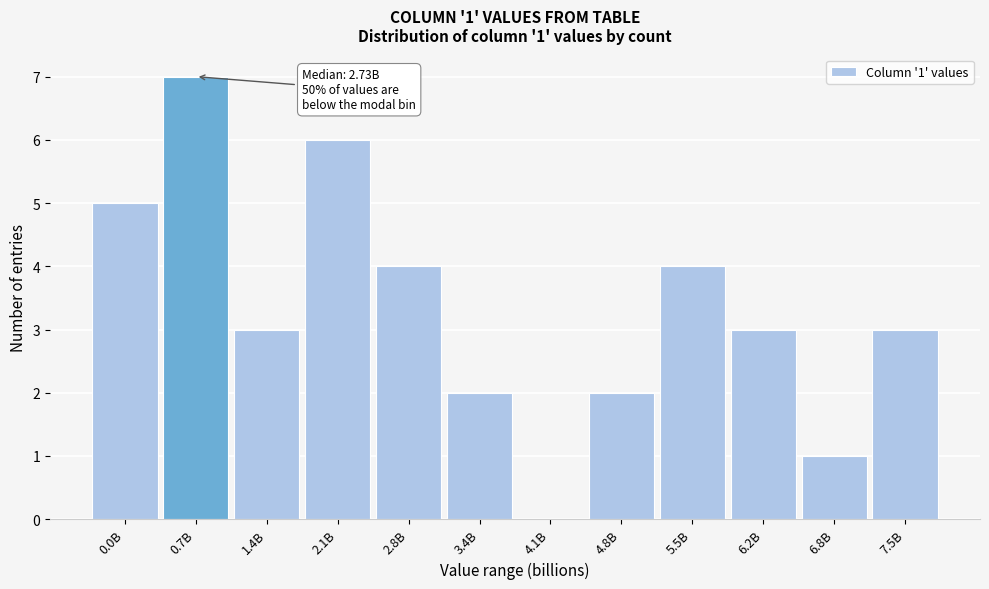

Reading right to left, extract all data points from this chart.

7.5B=3	6.8B=1	6.2B=3	5.5B=4	4.8B=2	4.1B=0	3.4B=2	2.8B=4	2.1B=6	1.4B=3	0.7B=7	0.0B=5